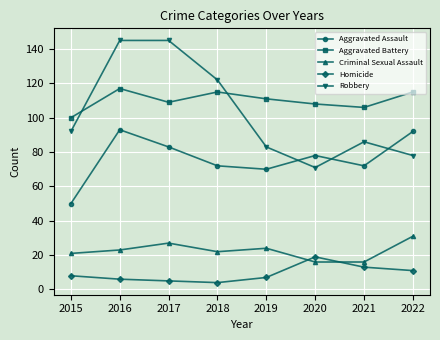

What is the value of the Criminal Sexual Assault point at the 1st from the left?

21